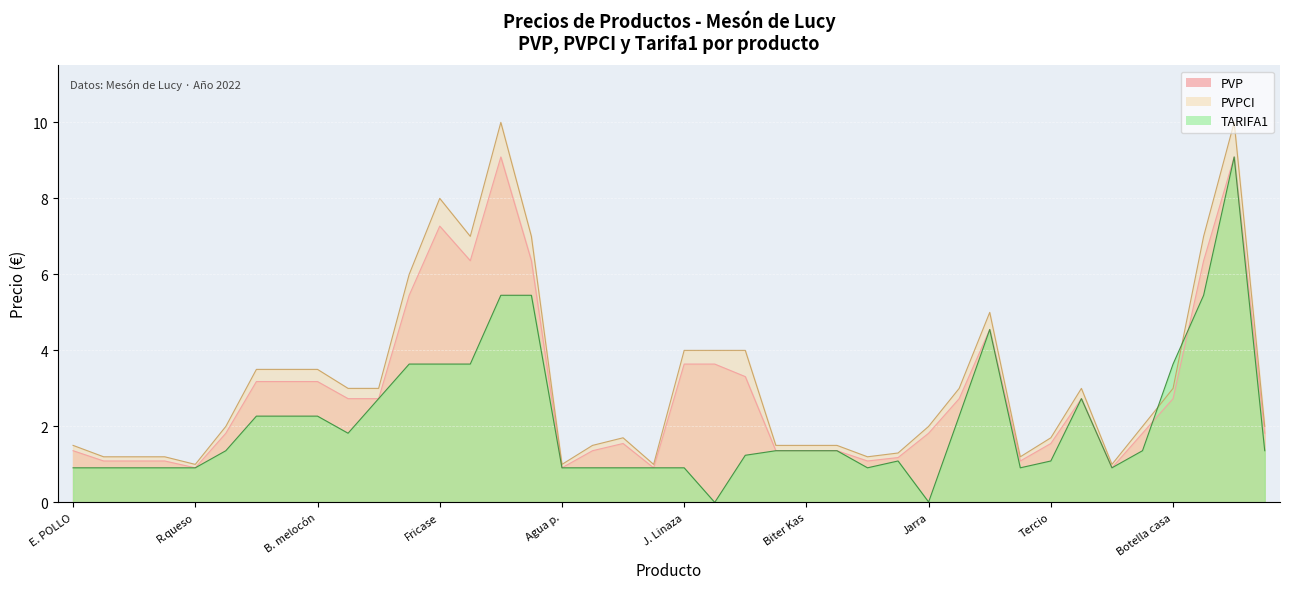

True or false: TARIFA1 has more than 0 points higher than both neighbors.

True